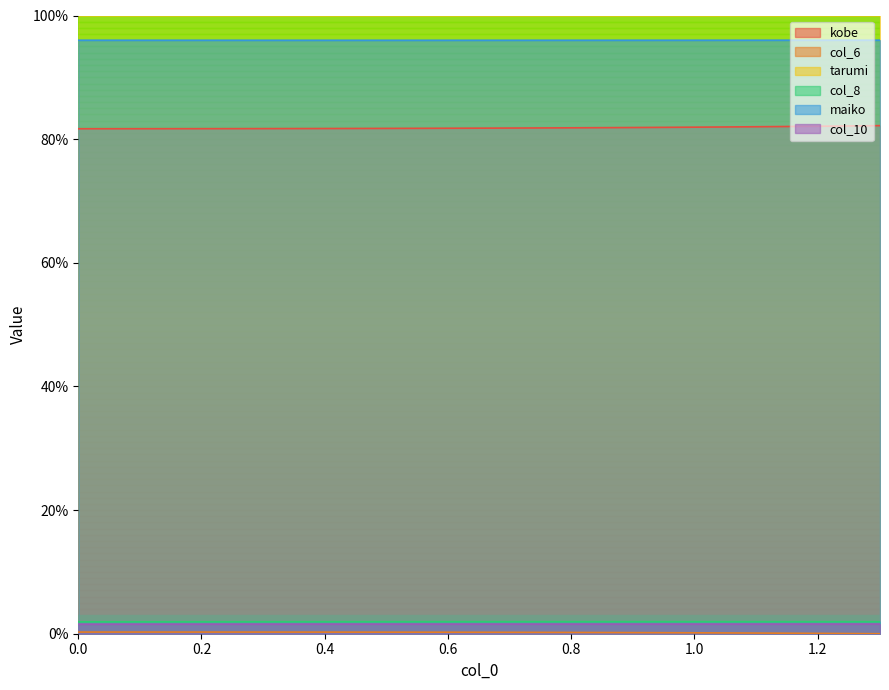

How many data points does each series have?

40